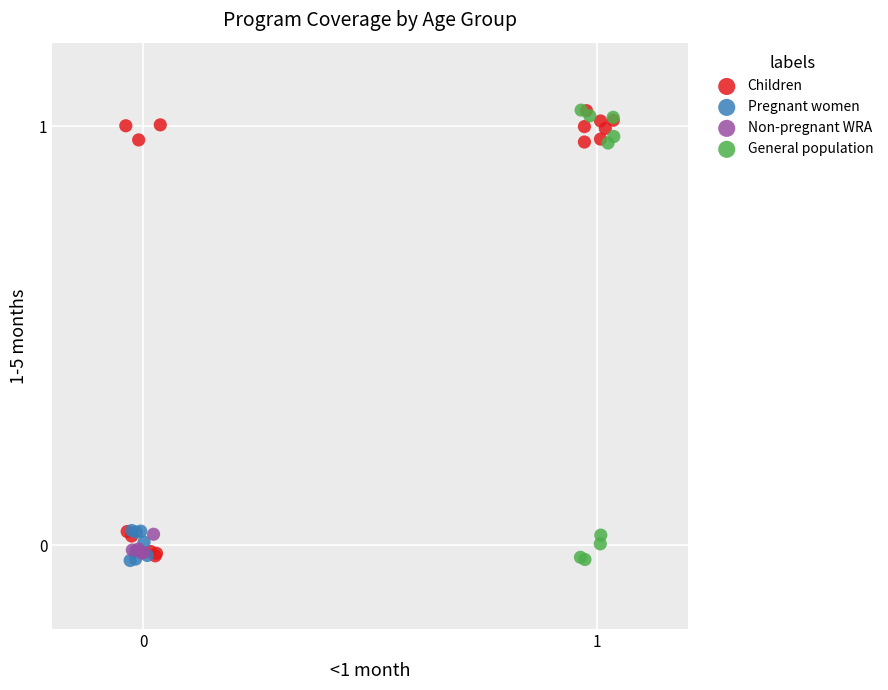

What are all the series names shown in the legend?

Children, Pregnant women, Non-pregnant WRA, General population